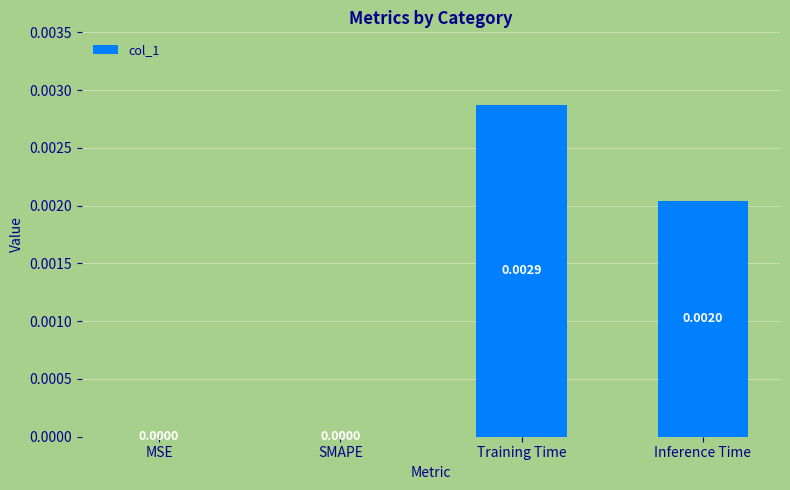

Between Inference Time and Training Time, which is larger?

Training Time